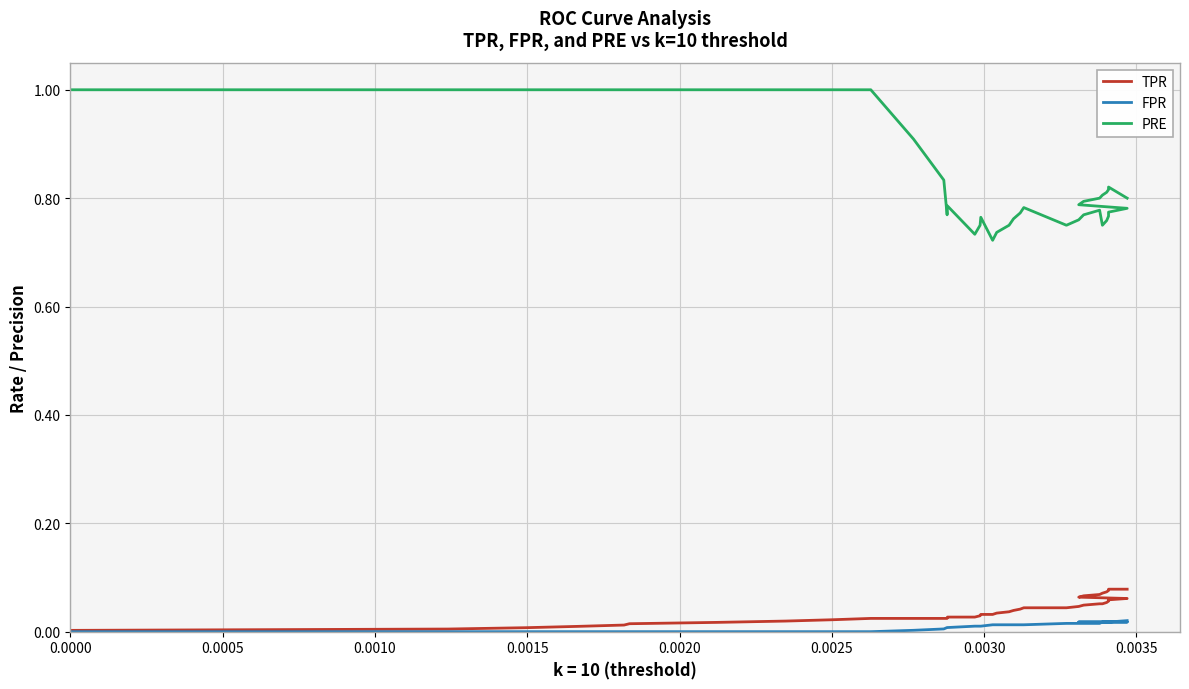

What is the value of the TPR point at the 31st from the left?

0.1